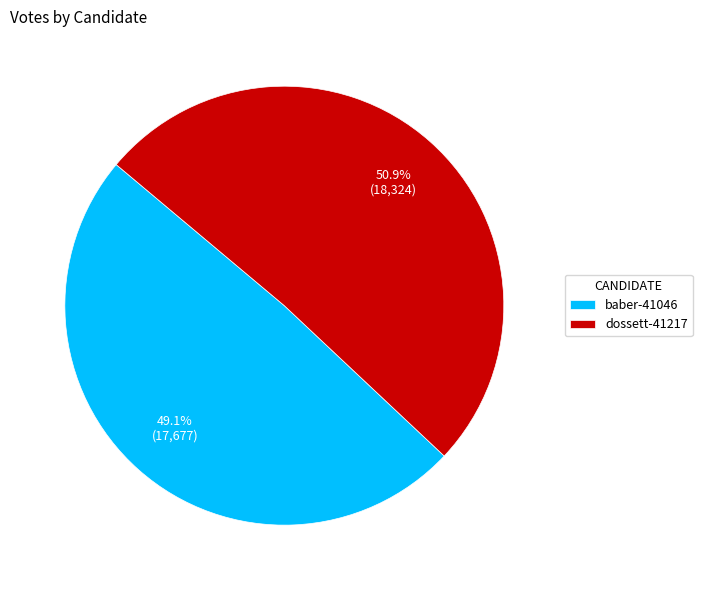

Between dossett-41217 and baber-41046, which is larger?

dossett-41217